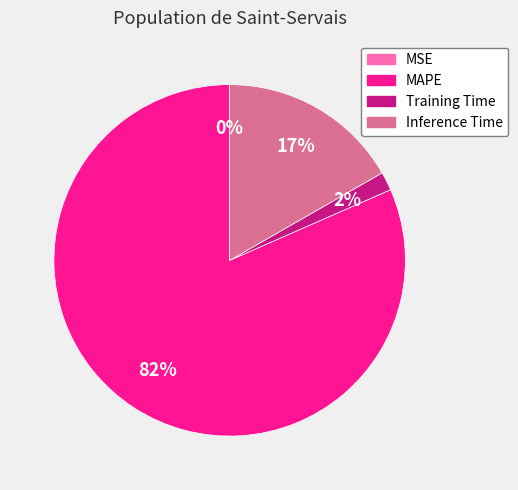

Is it true that Training Time is 2% of the pie?

True